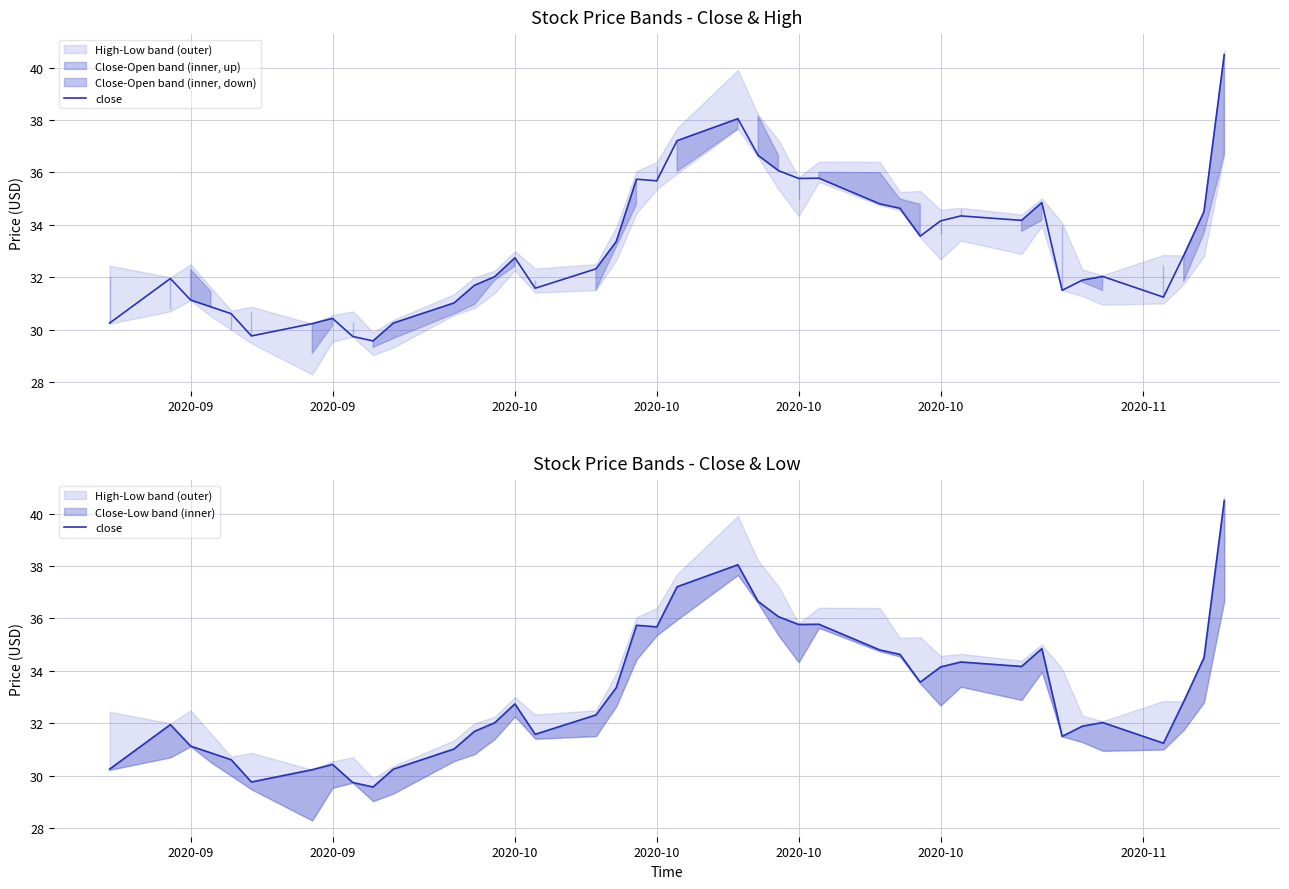

At which category does the data reach its first local peak?

2020-09